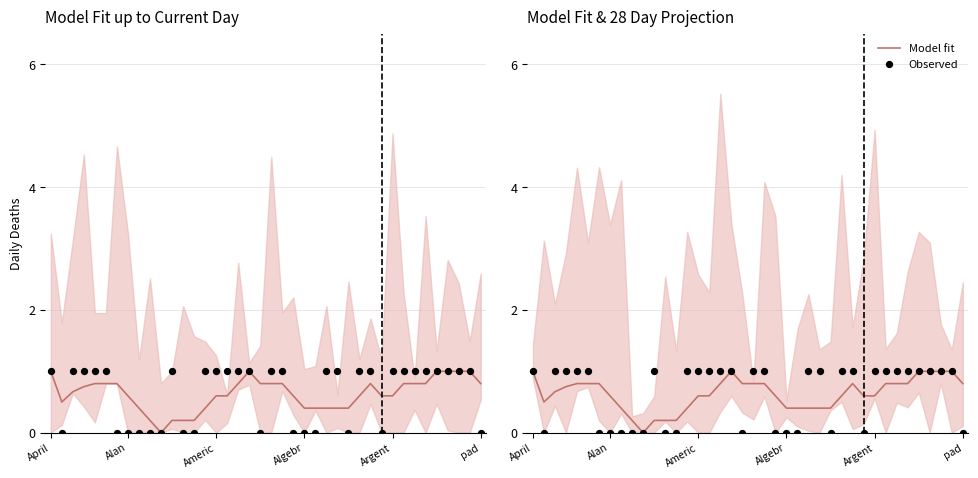

Which series contains the highest Y value?

Model fit